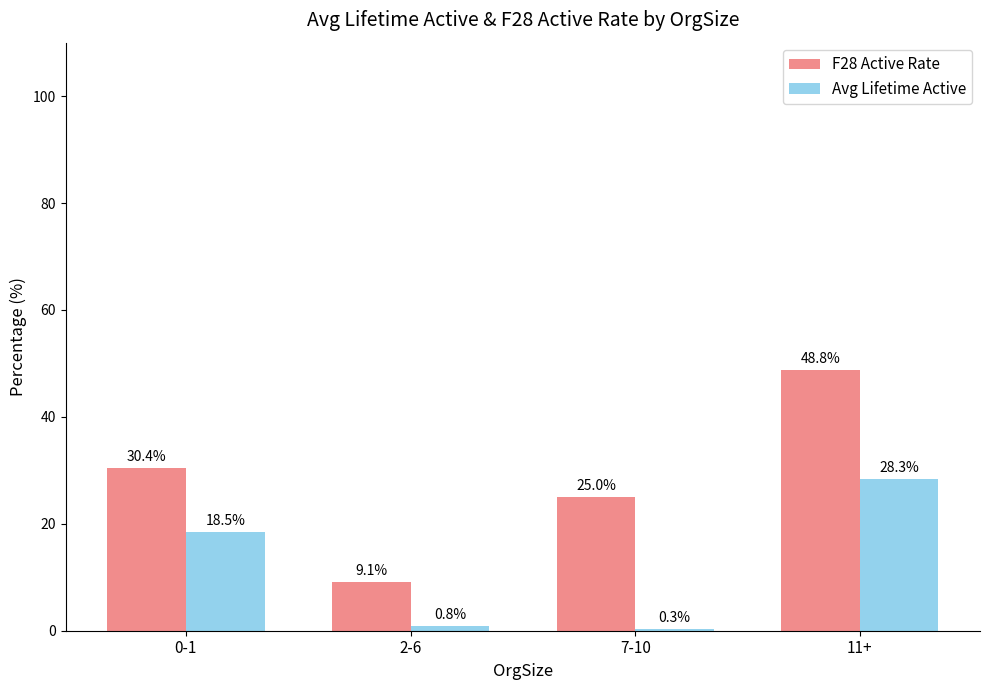

At which label is Avg Lifetime Active closest to 14?

0-1